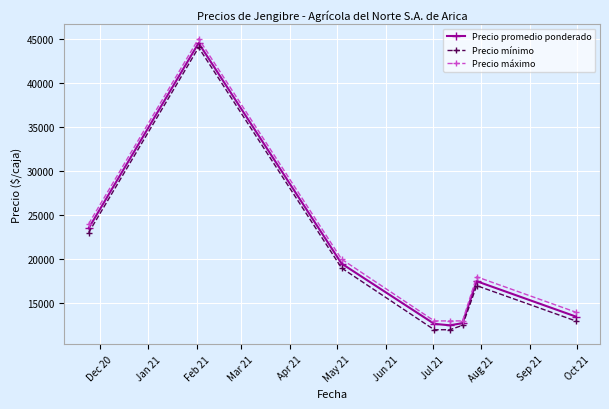

What is the sum of all Precio promedio ponderado values?

156417